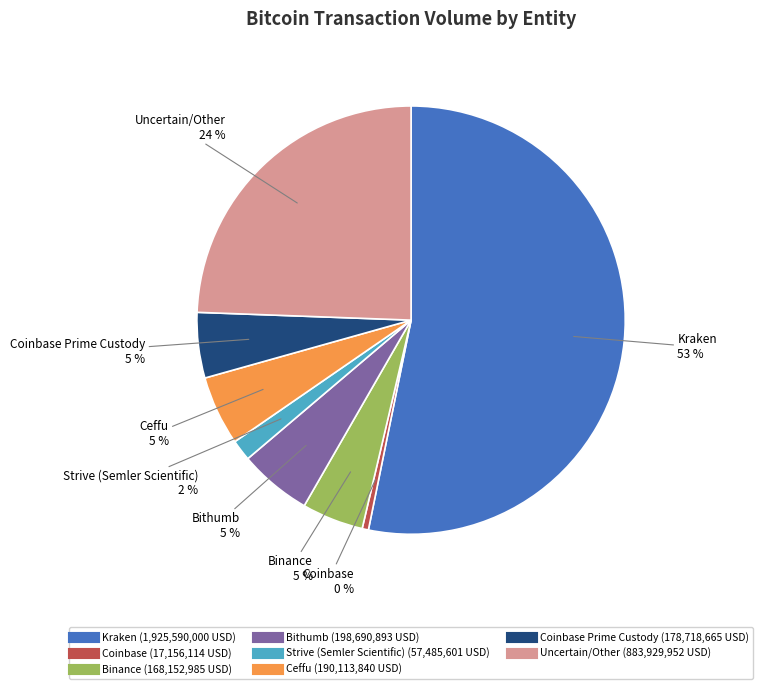

Is there any slice that represents more than half of the pie?

Yes